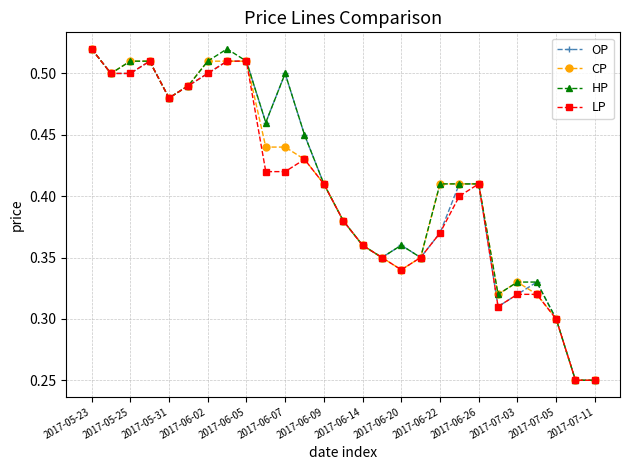

How many LP values are between 0 and 1?

27